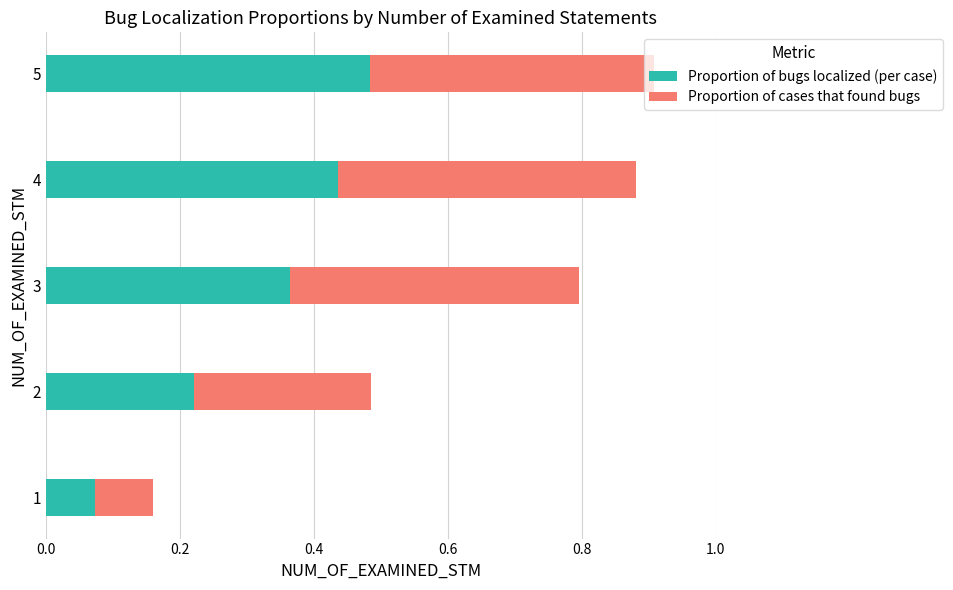

What is the sum of the Proportion of bugs localized (per case) values at 2 and 5?

0.7